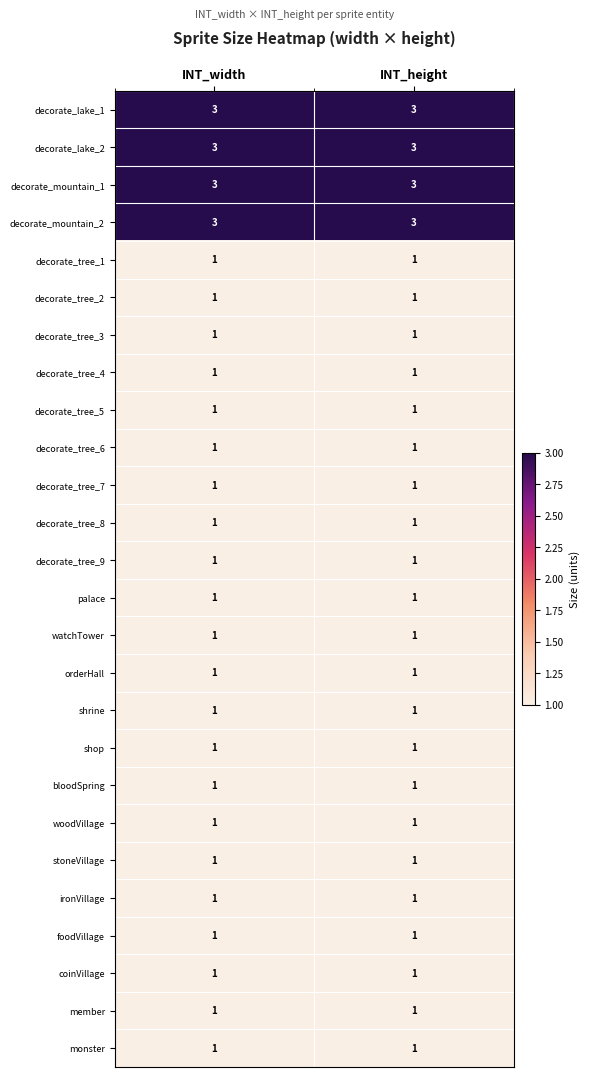

The decorate_mountain_1 series shows 3 at INT_width. True or false?

True